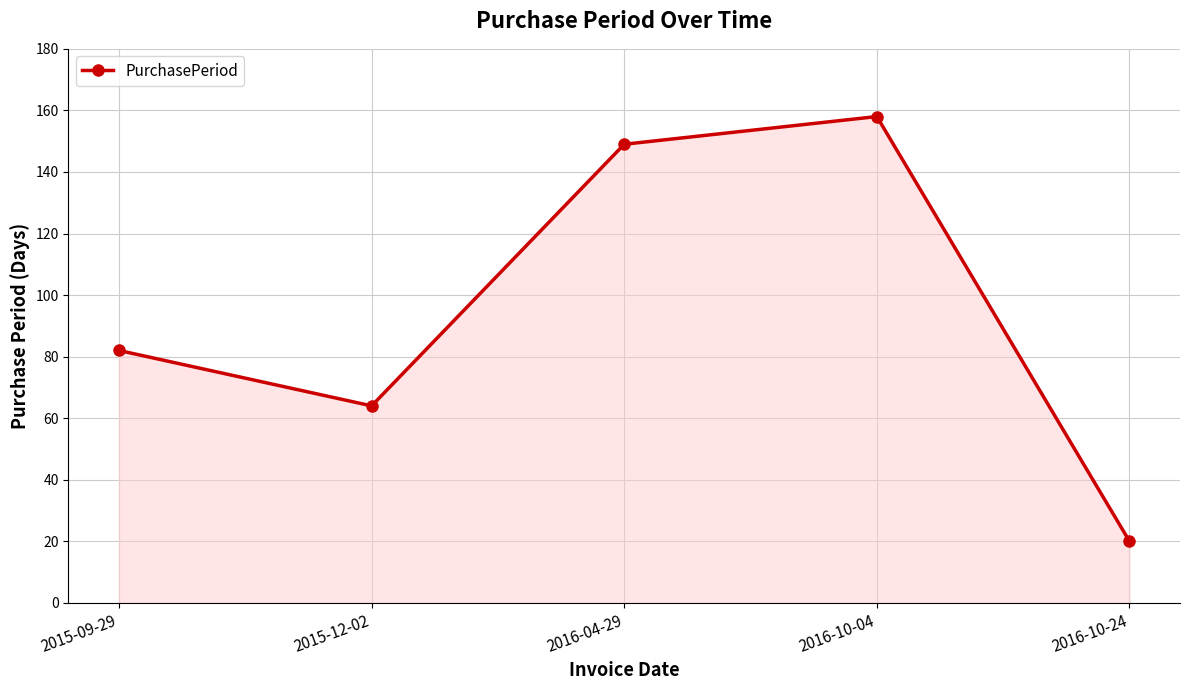

Reading left to right, what are all the values shown in this chart?

82	64	149	158	20